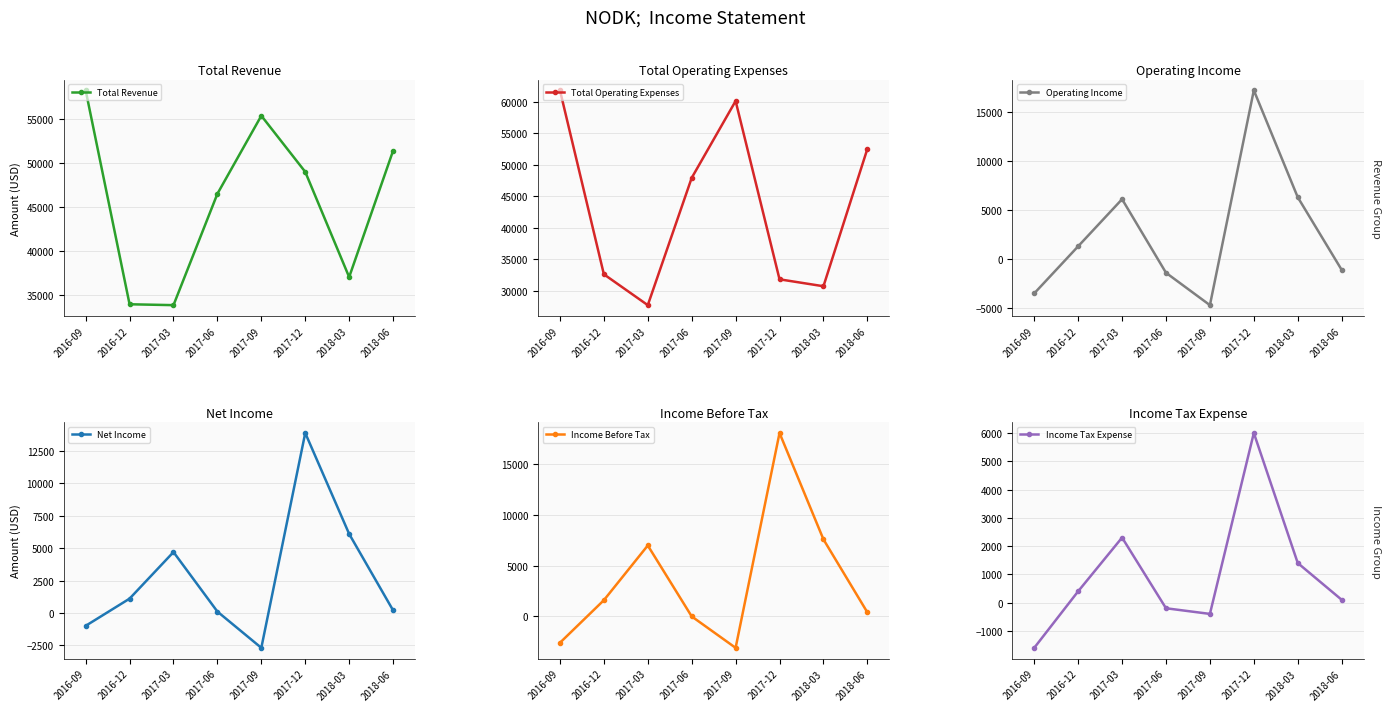

What is the sum of all Net Income values?

22400